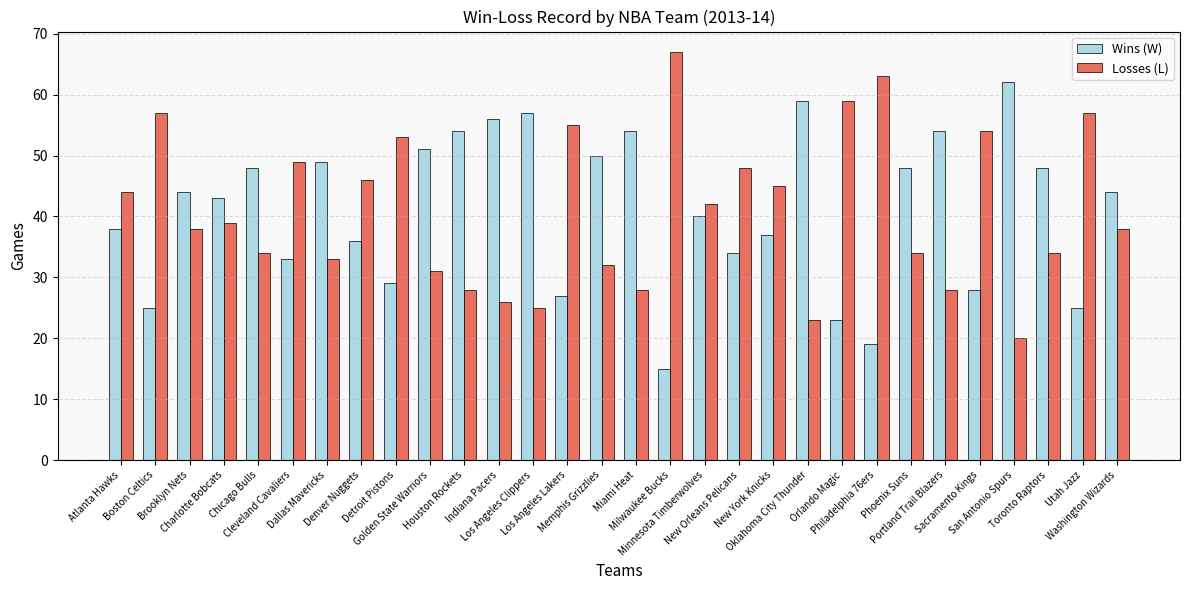

What is the sum of all Losses (L) values?

1230